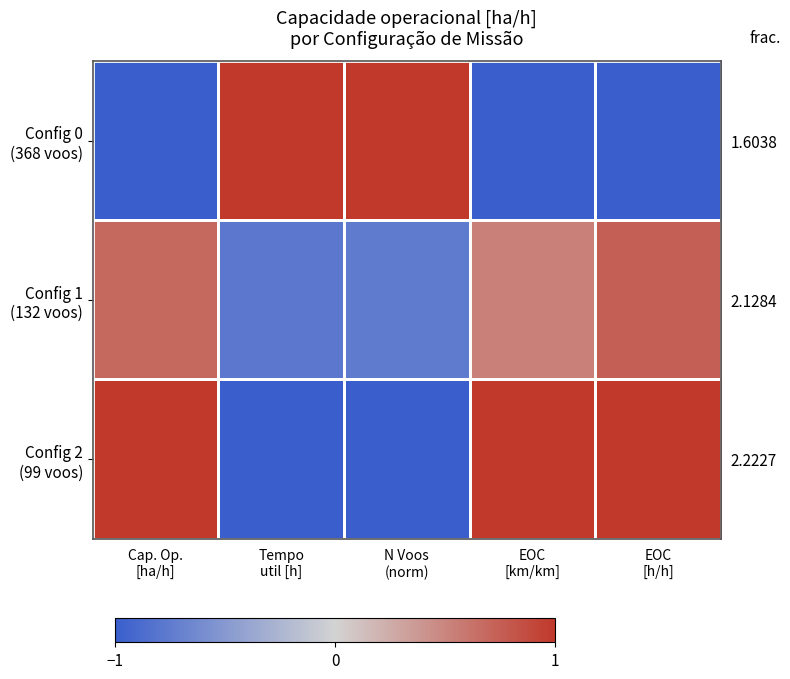

At how many categories does at least one series exceed 0?

5